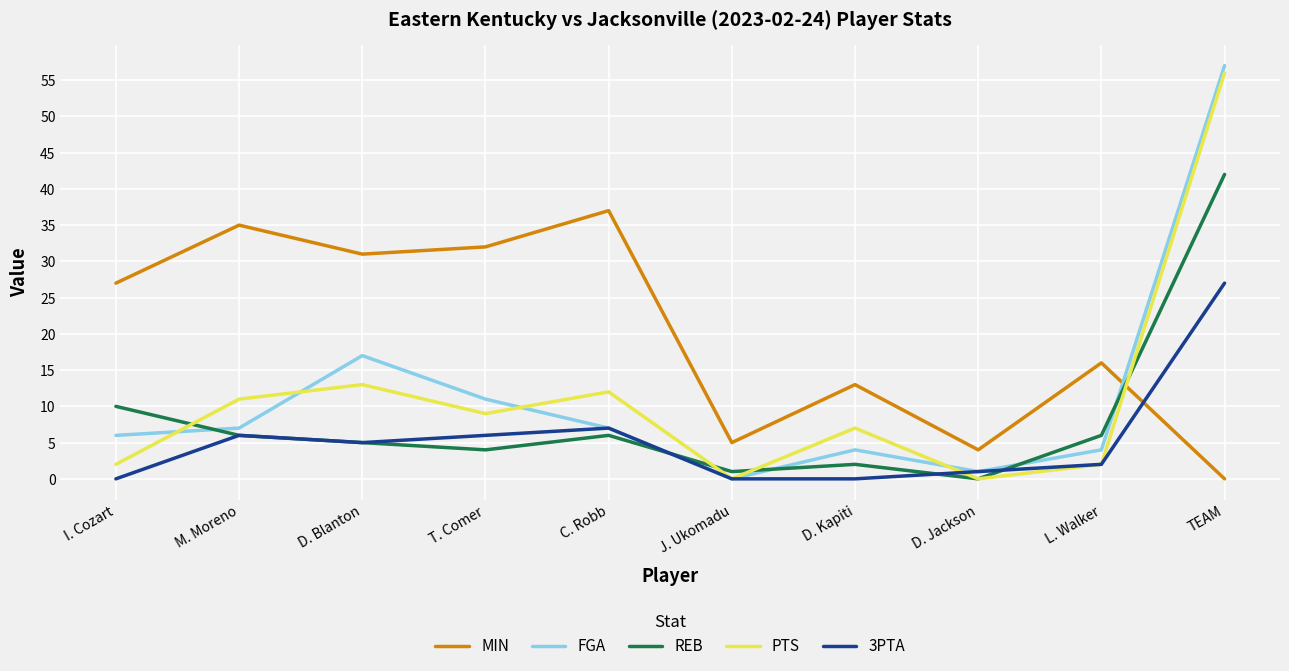

What is the difference between the maximum and second lowest values in the 3PTA series?

27